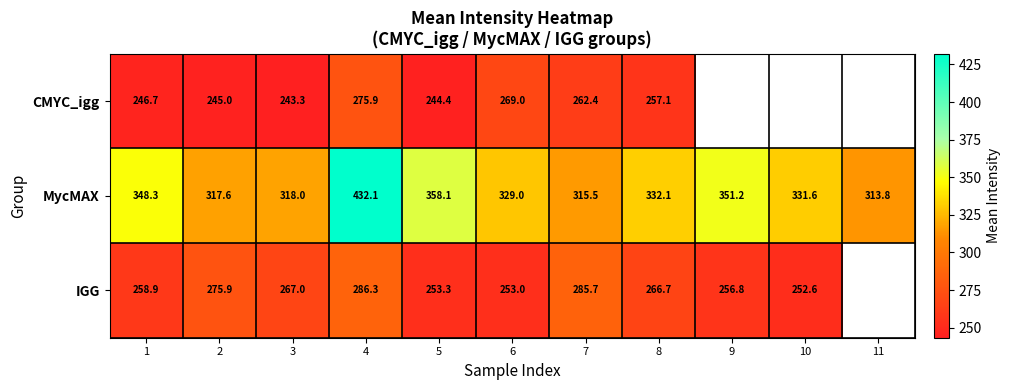

What is the sum of the IGG values at 6 and 8?

519.7